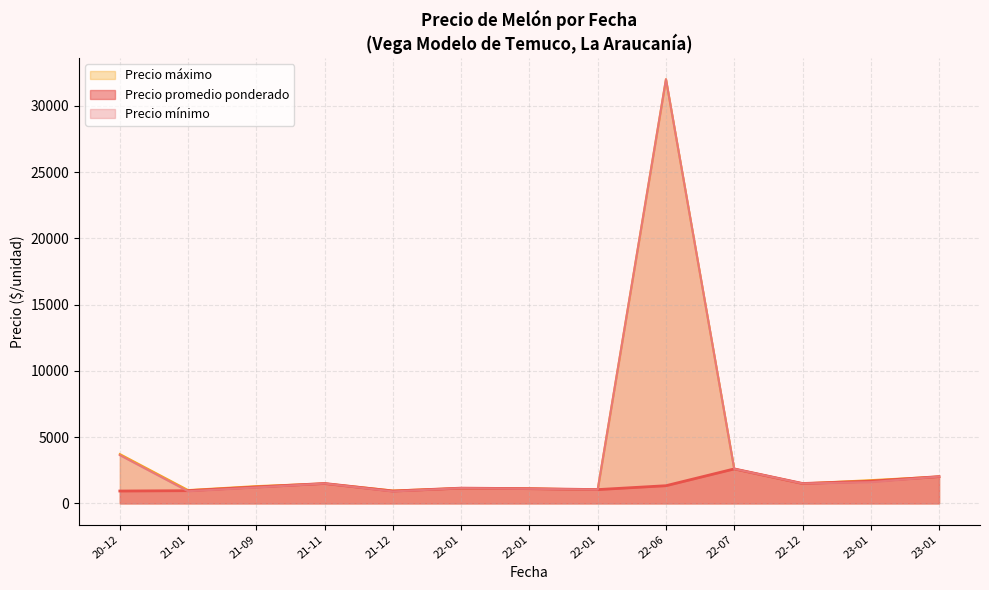

How many lines are shown in the chart?

3